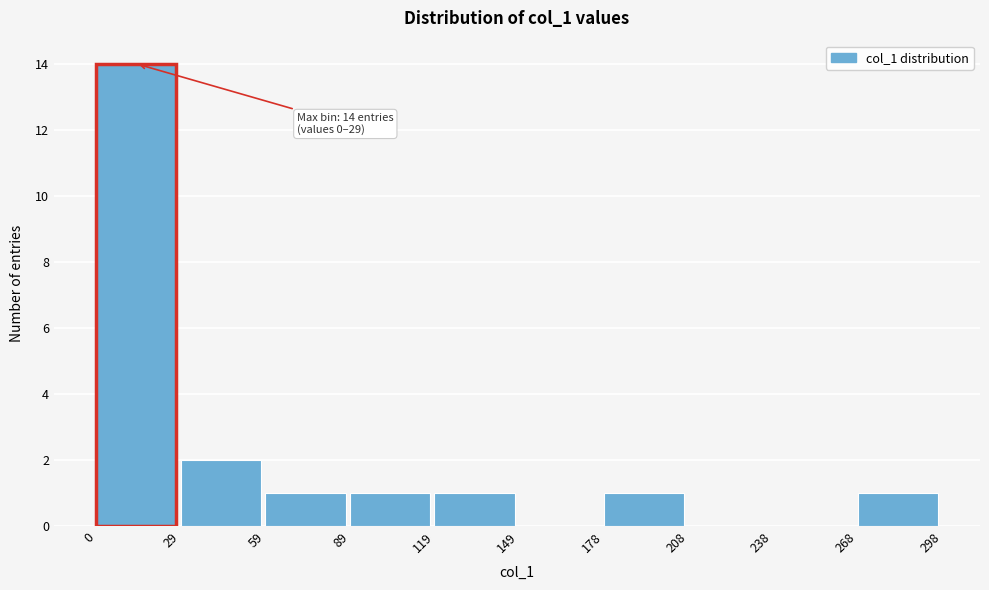

Which range on the x-axis has the tallest bar?

0 to 29